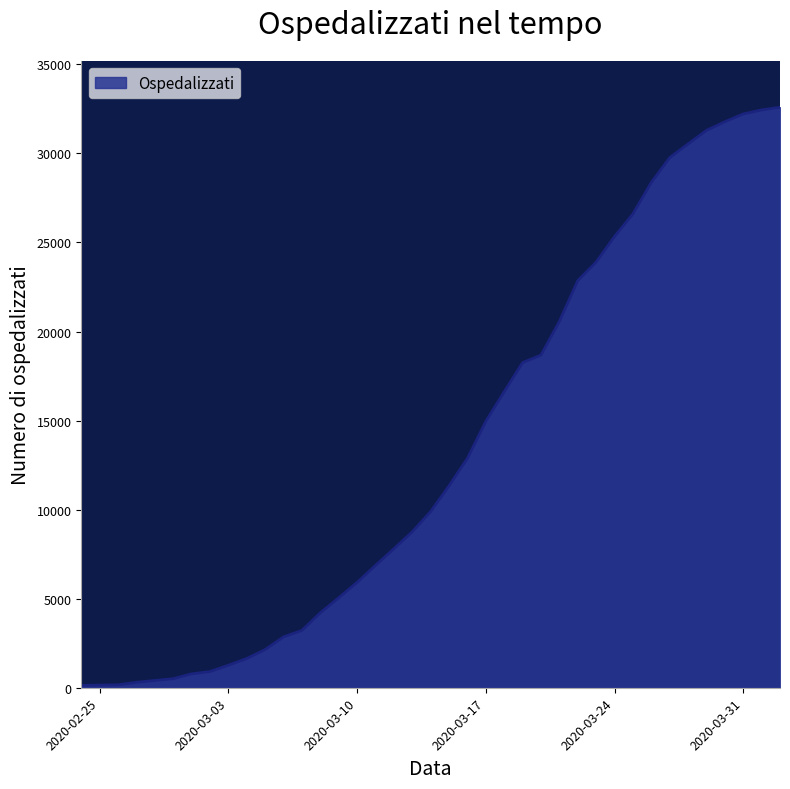

What is the difference between the maximum and minimum values?

32466